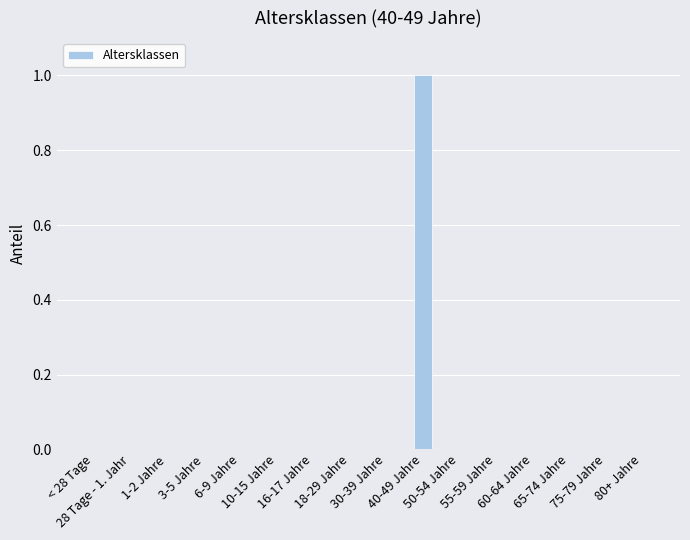

The chart shows a value of 0 at 3-5 Jahre. True or false?

True